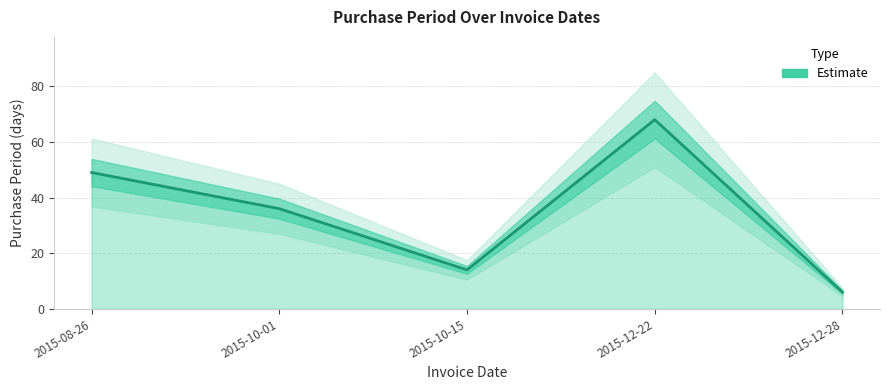

Reading right to left, transcribe all the data shown in this chart.

2015-12-28=6	2015-12-22=68	2015-10-15=14	2015-10-01=36	2015-08-26=49